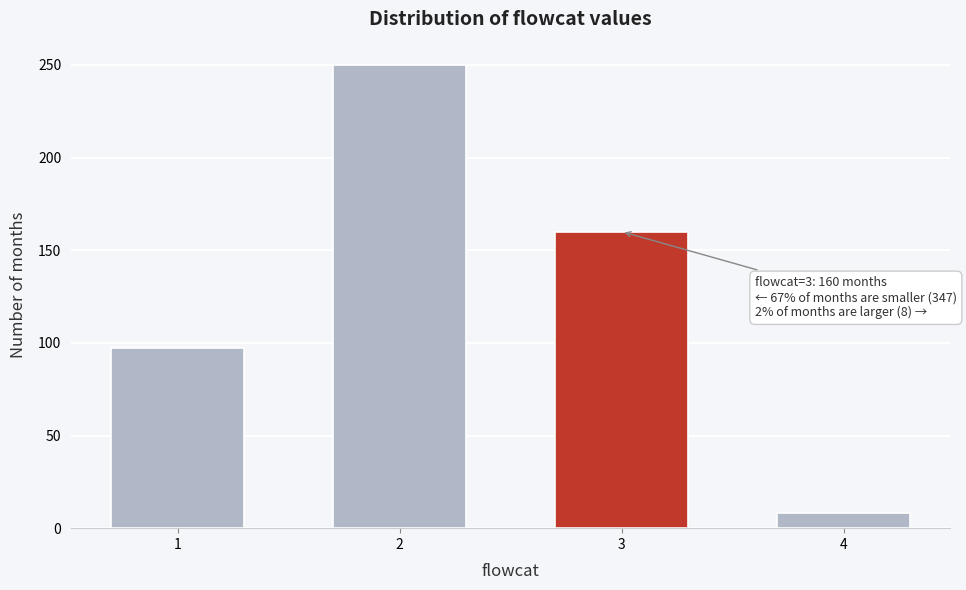

Reading right to left, list all the values displayed in this chart.

8	160	250	97